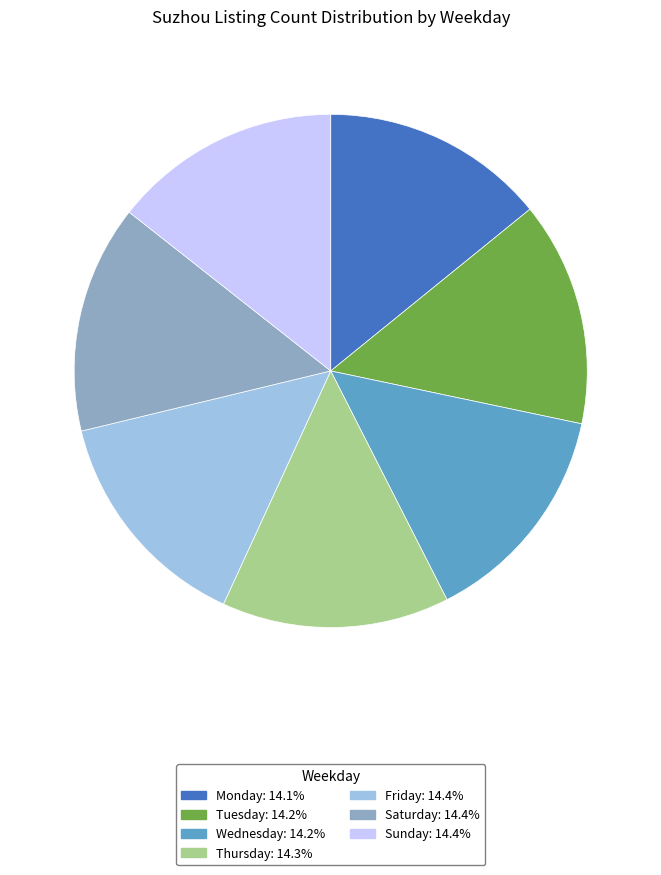

Approximately how many times larger is the value at Friday compared to Monday?

1.0